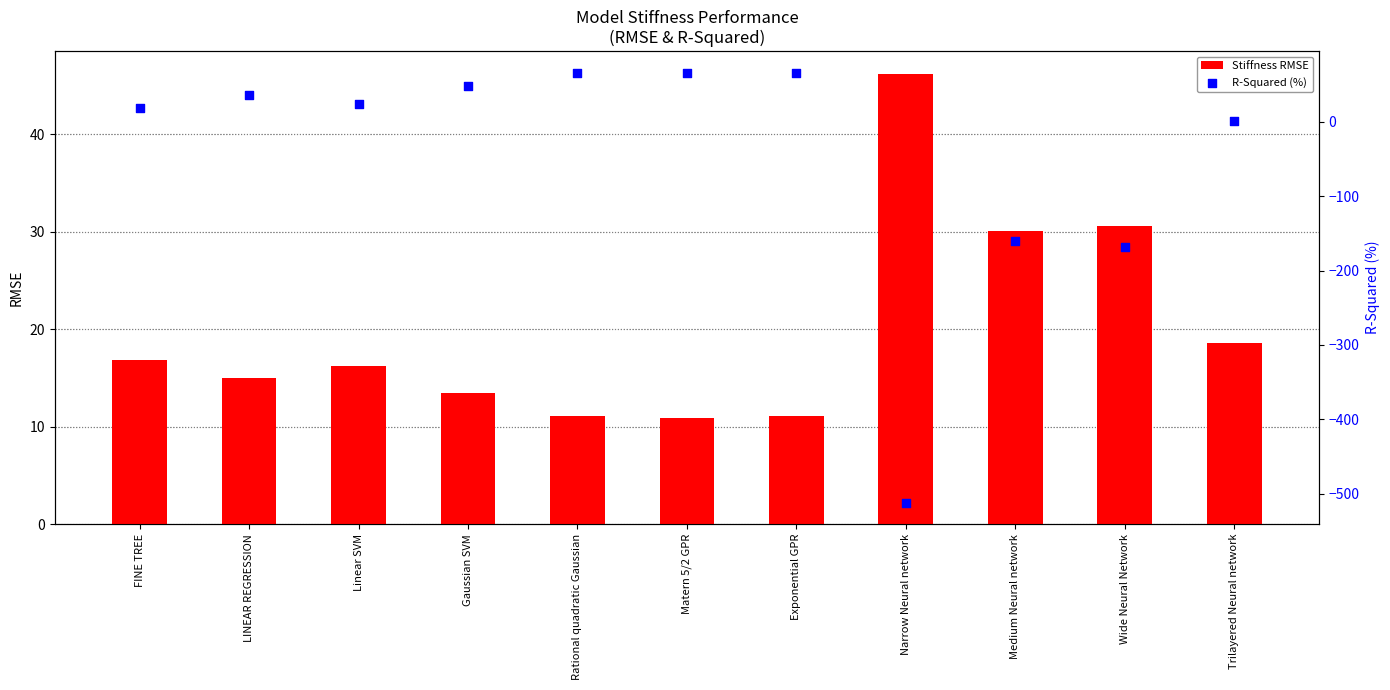

What is the total value across all series at Rational quadratic Gaussian?

76.1